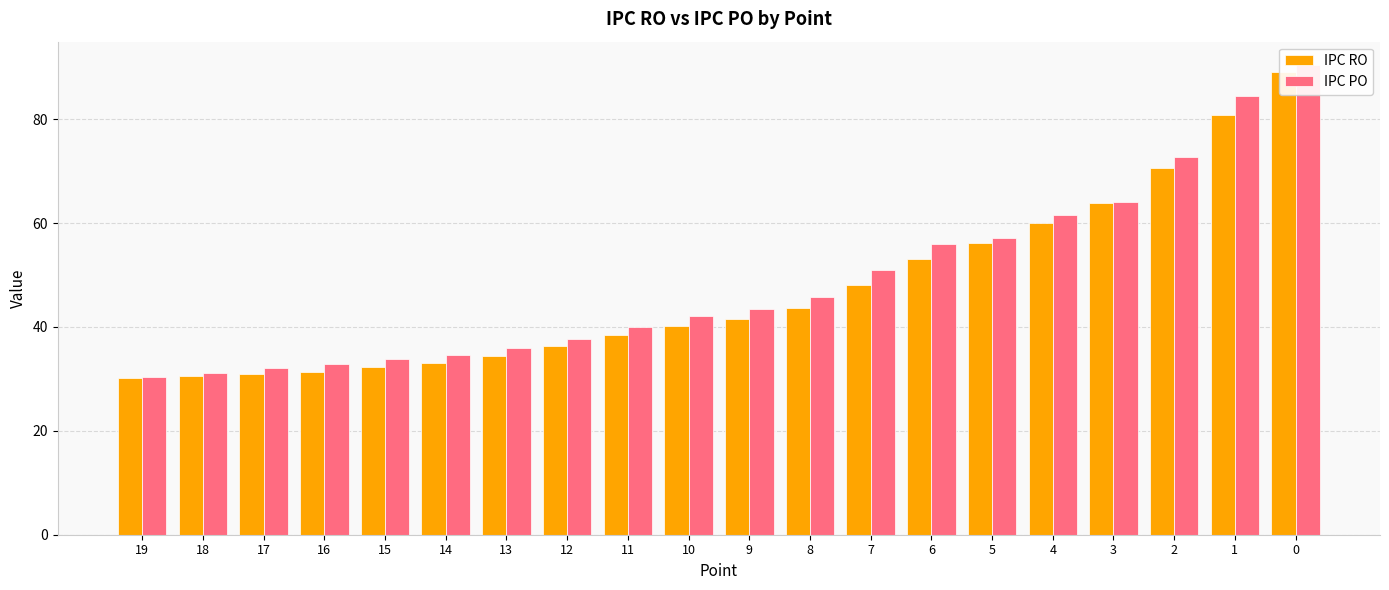

Is the value of IPC PO at 2 greater than the value of IPC RO at 0?

No